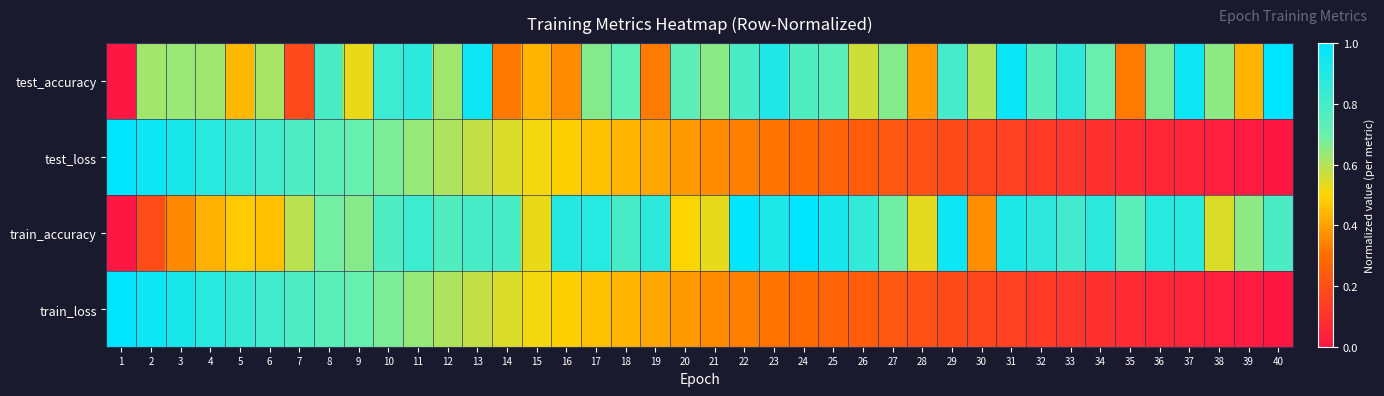

How many data points does each series have?

40